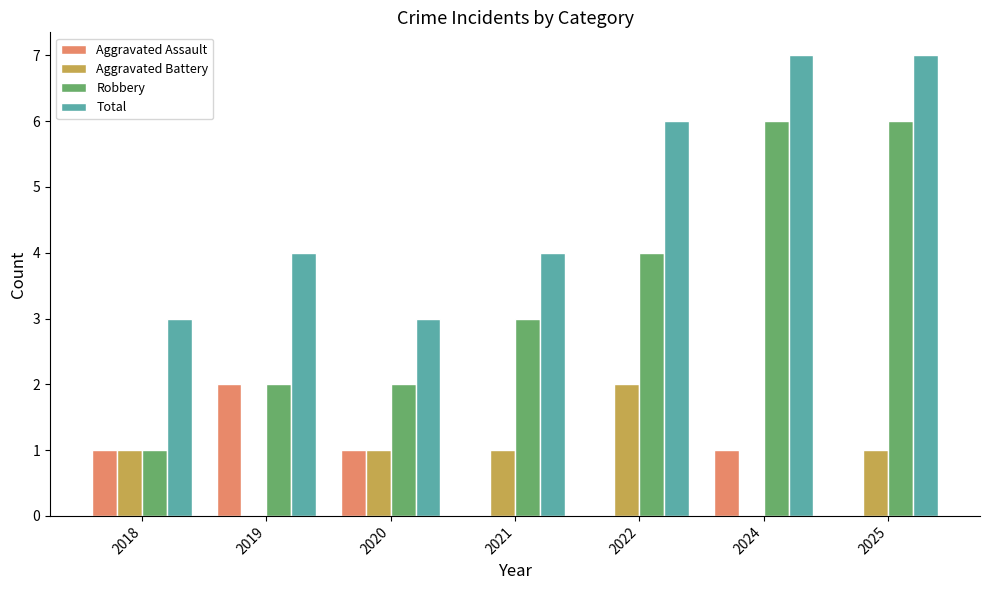

True or false: Robbery has a value of 6 at 2024.

True